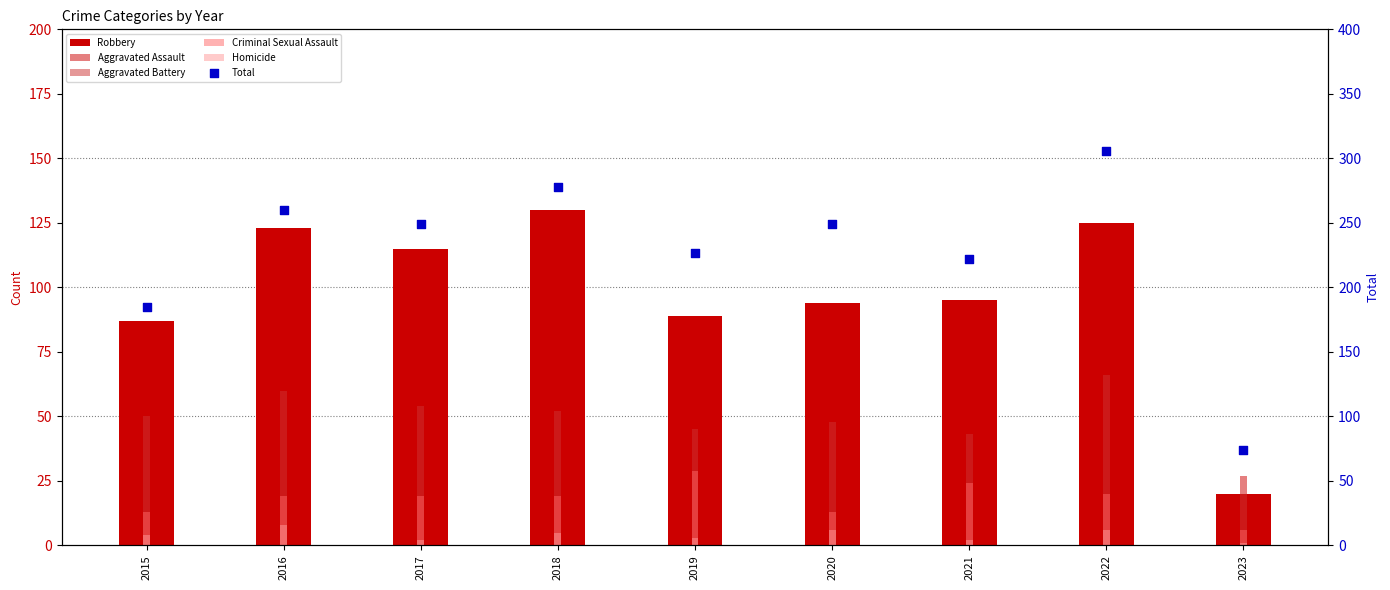

What are all the series names shown in the legend?

Robbery, Aggravated Assault, Aggravated Battery, Criminal Sexual Assault, Homicide, Total